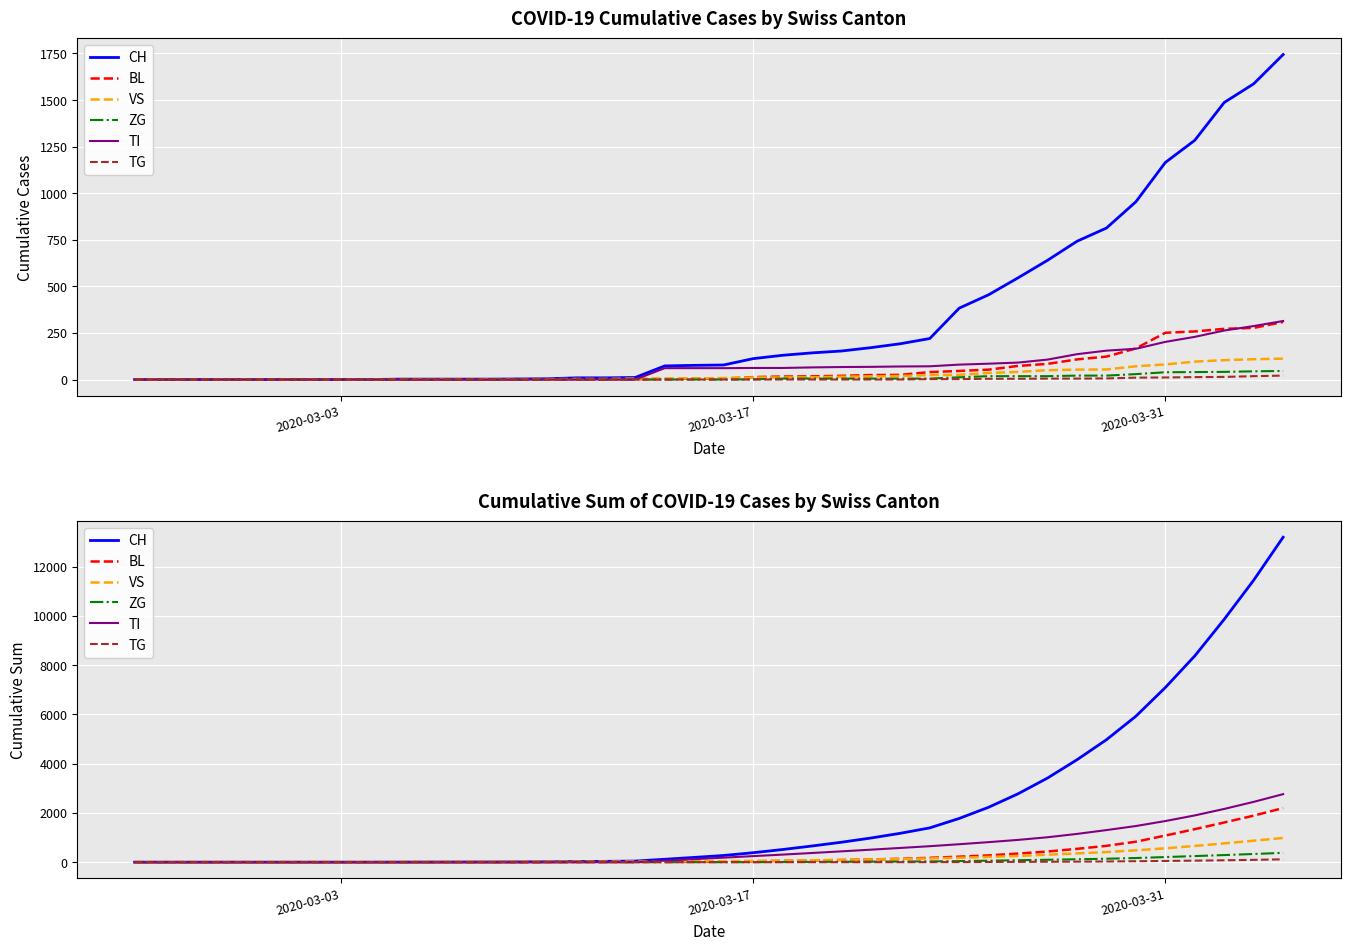

Which series has the widest spread of values?

CH